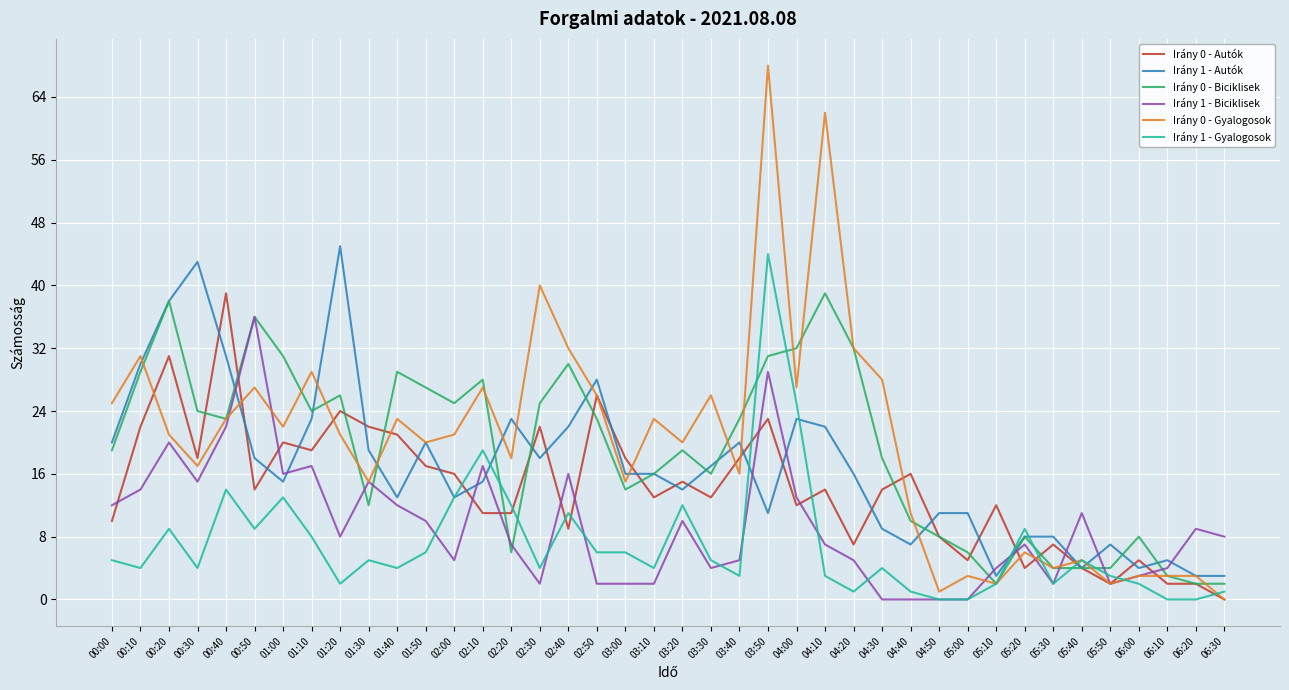

At which label does Irány 0 - Gyalogosok reach its peak?

03:50